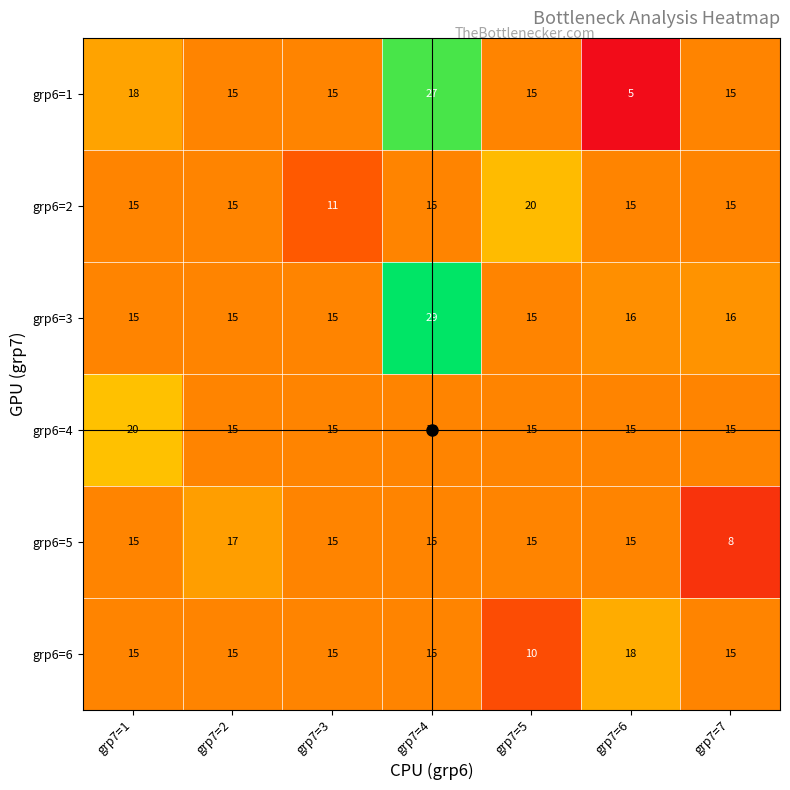

What is the approximate value of grp6=6 at grp7=1?

15